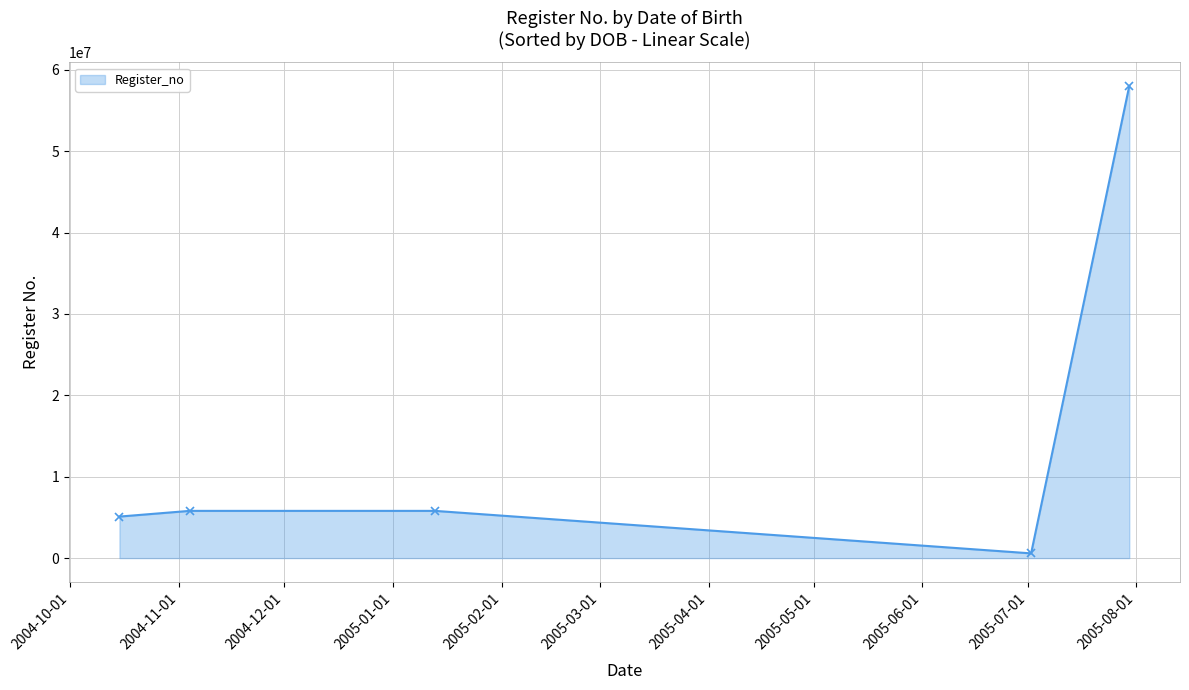

What is the maximum value shown in the chart?

58022209